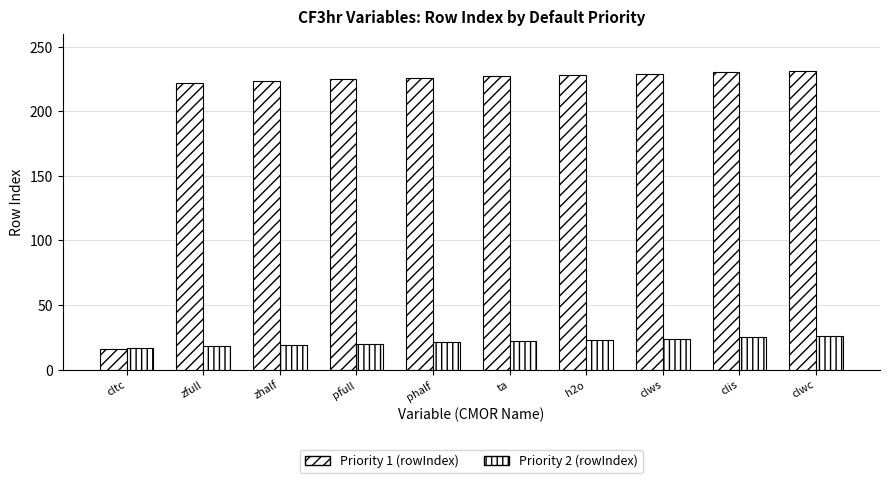

What is the difference between the maximum and second lowest values in the Priority 1 (rowIndex) series?

9